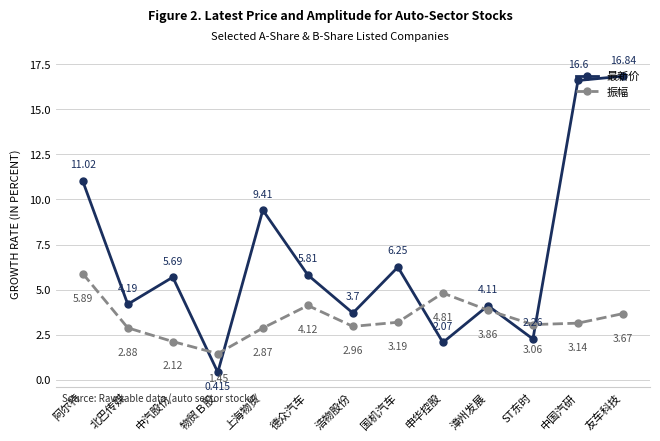

How many lines are shown in the chart?

2